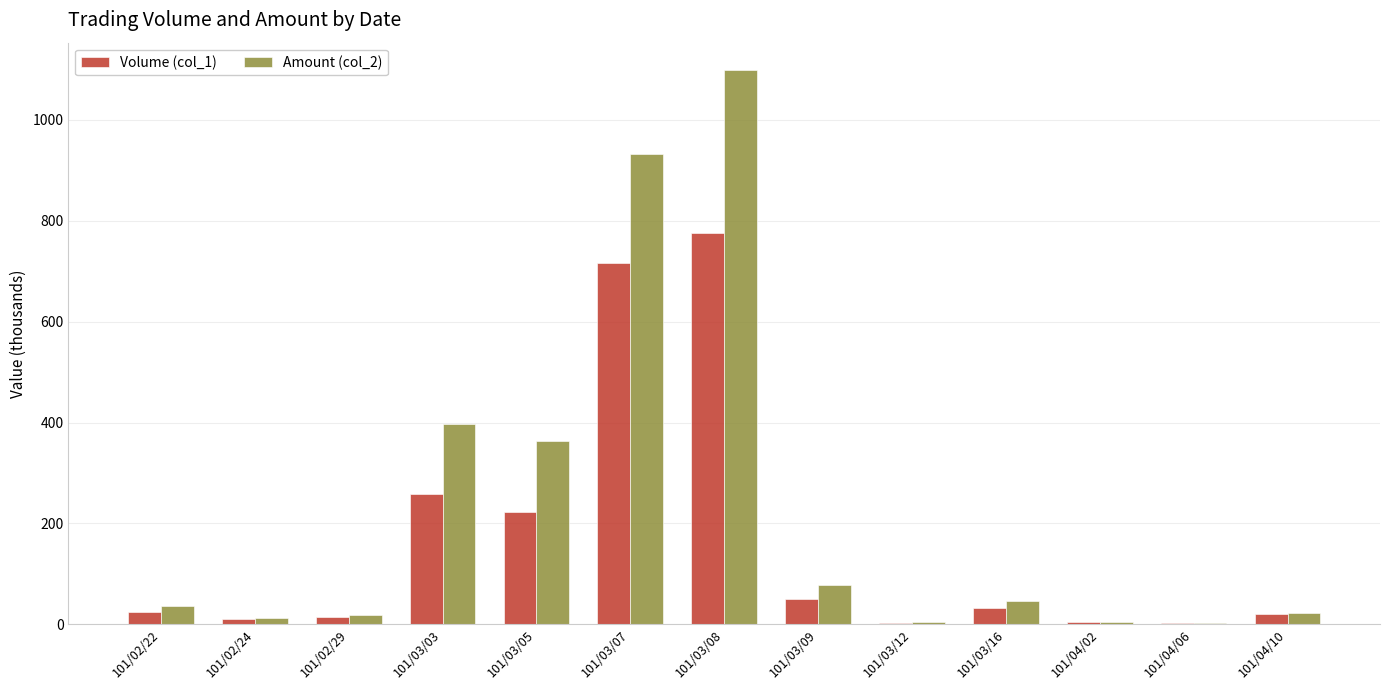

At which category is the sum across all series the highest?

101/03/08